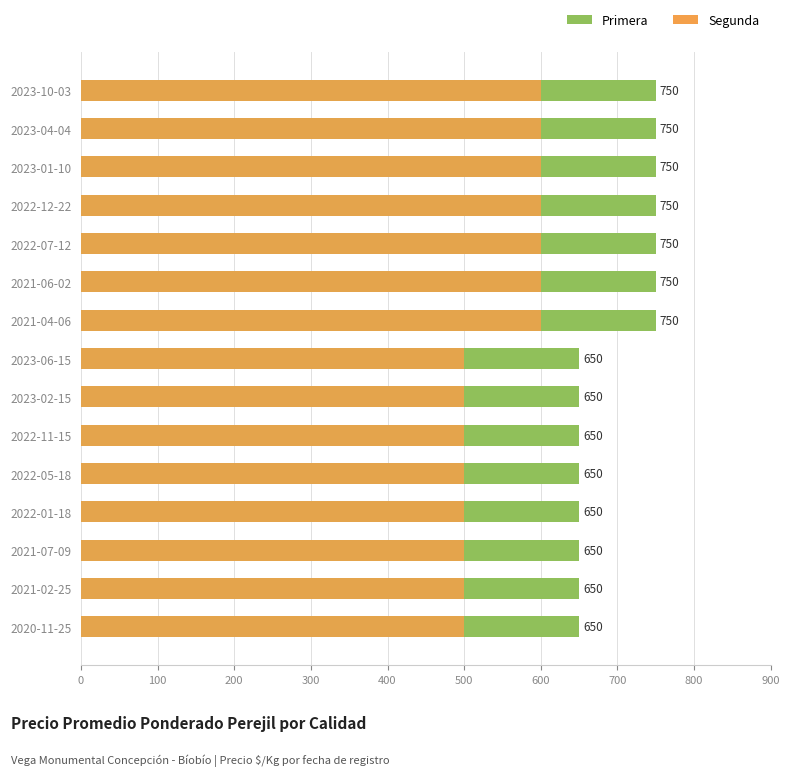

Is it true that Segunda equals 774 at 2023-02-15?

False